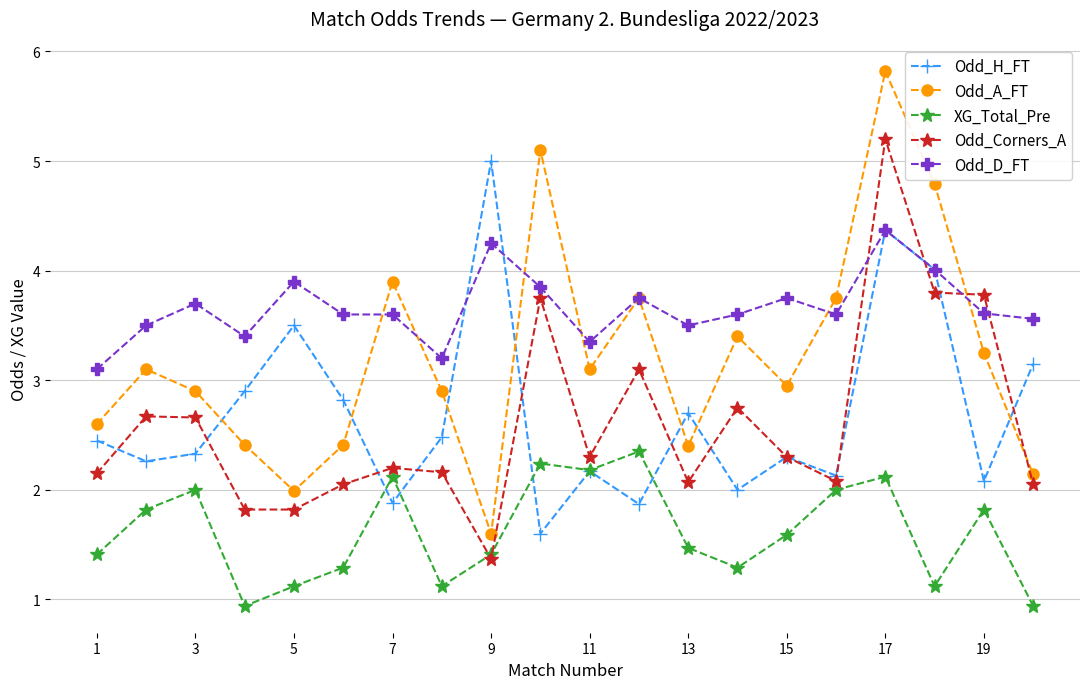

What are all the series names shown in the legend?

Odd_H_FT, Odd_A_FT, XG_Total_Pre, Odd_Corners_A, Odd_D_FT